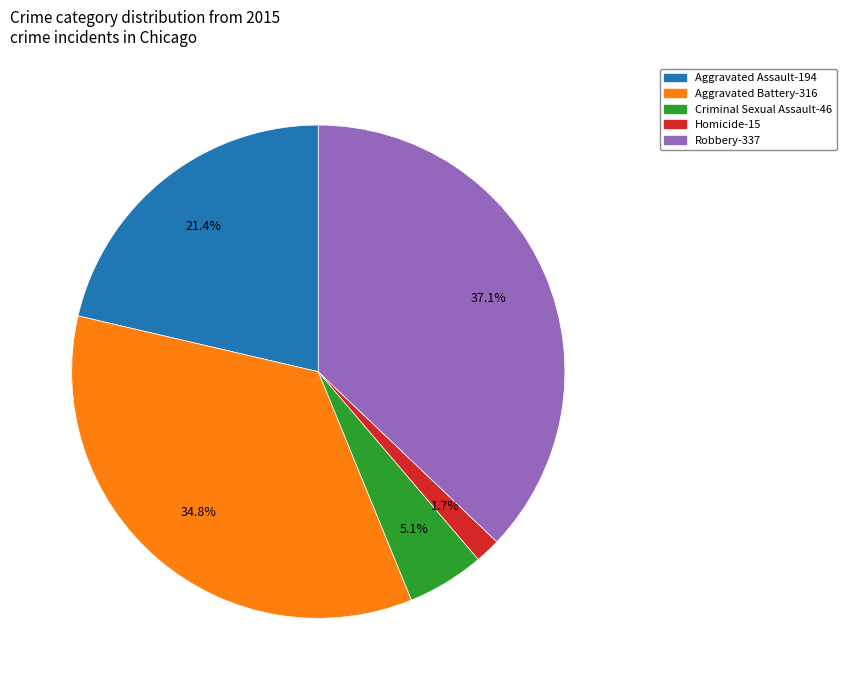

Do Robbery-337 and Aggravated Battery-316 together represent more than half of the pie?

Yes